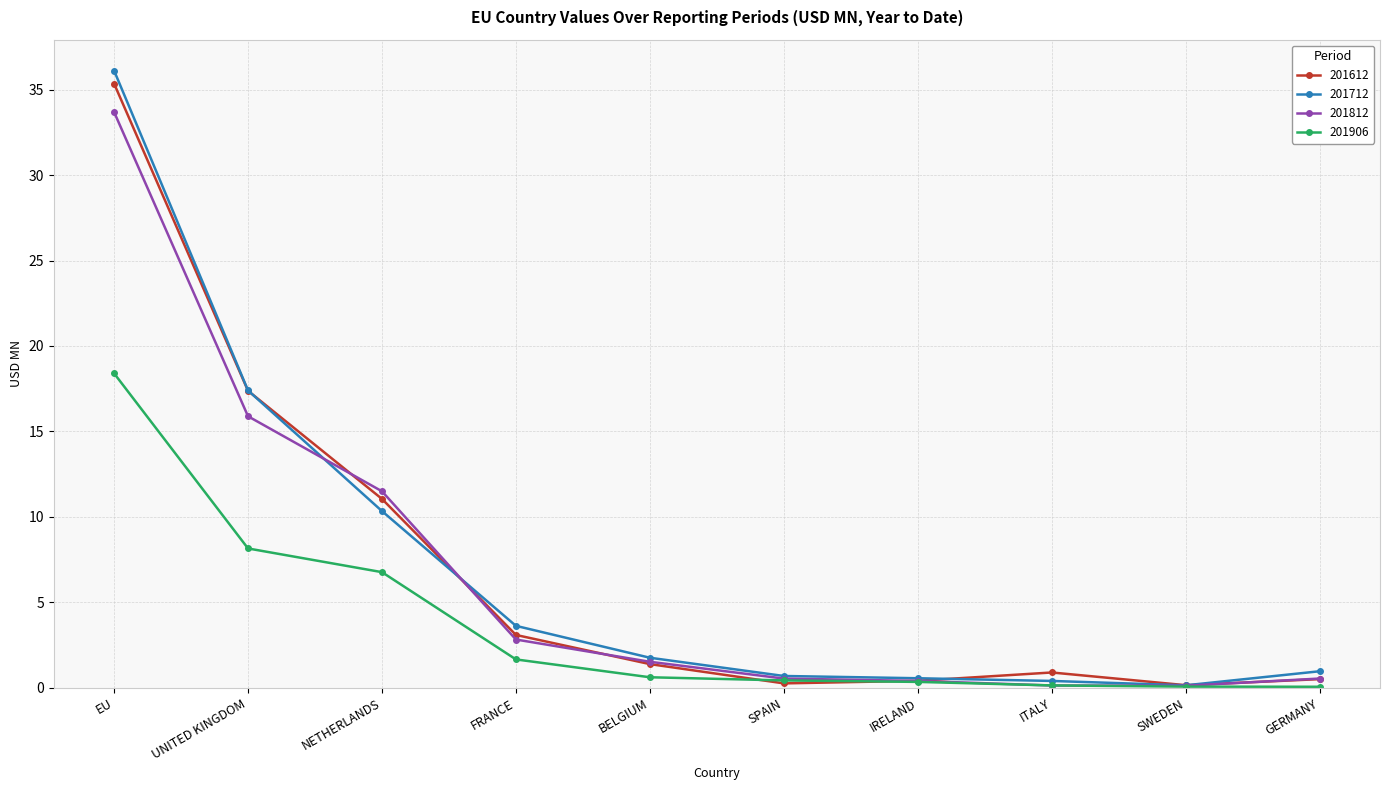

Which category has the highest value in the 201812 series?

EU